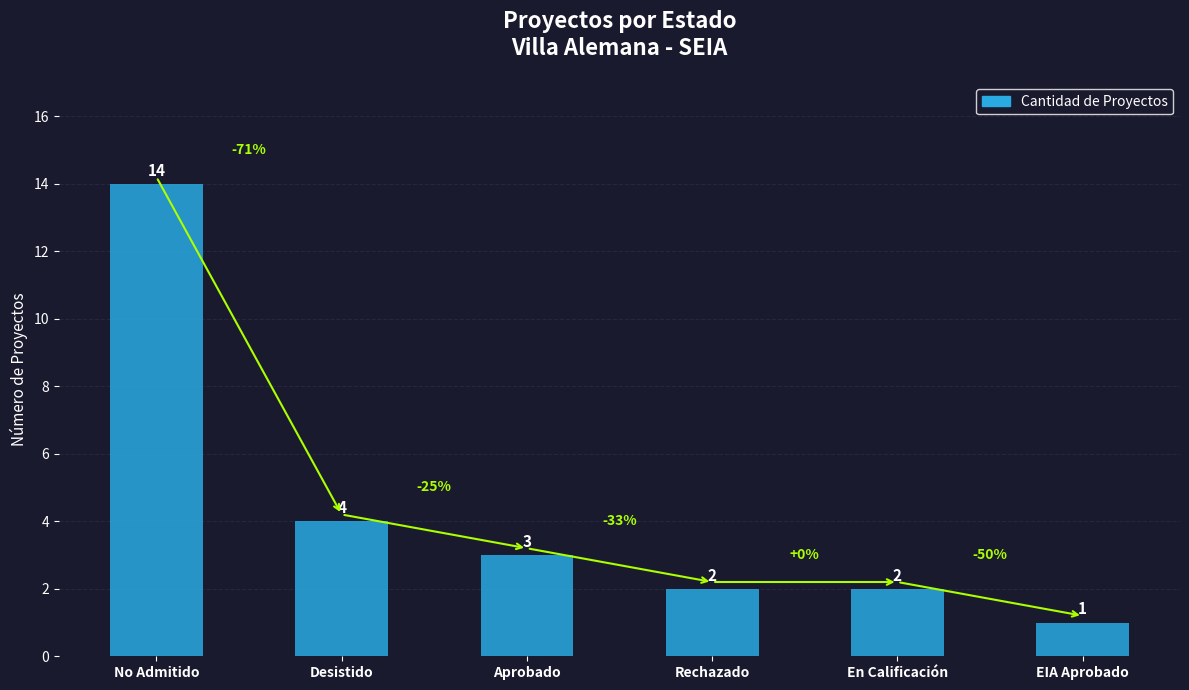

Is it true that the value at En Calificación is 2?

True